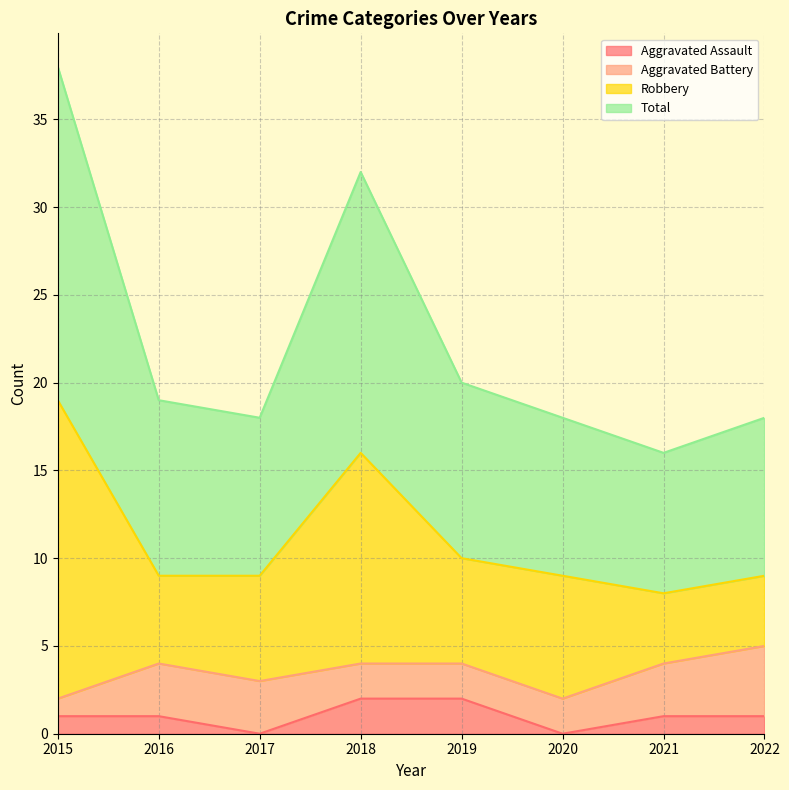

Is it true that Aggravated Assault equals 1 at 2022?

True